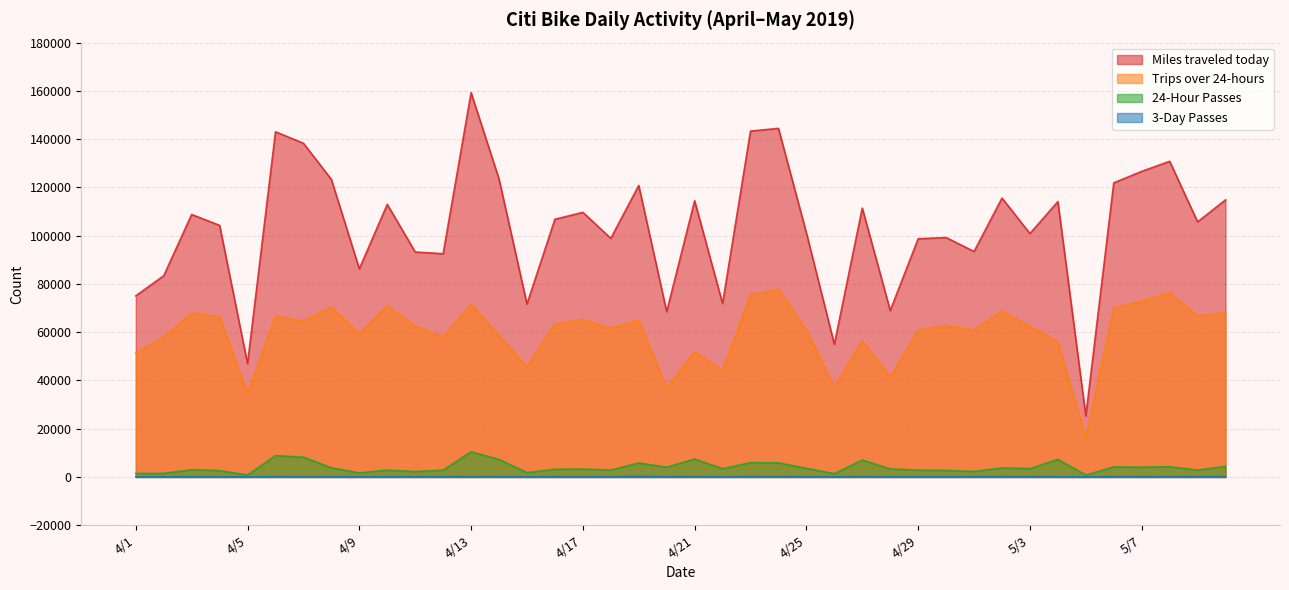

At which category does Trips over 24-hours reach its first local valley?

4/5